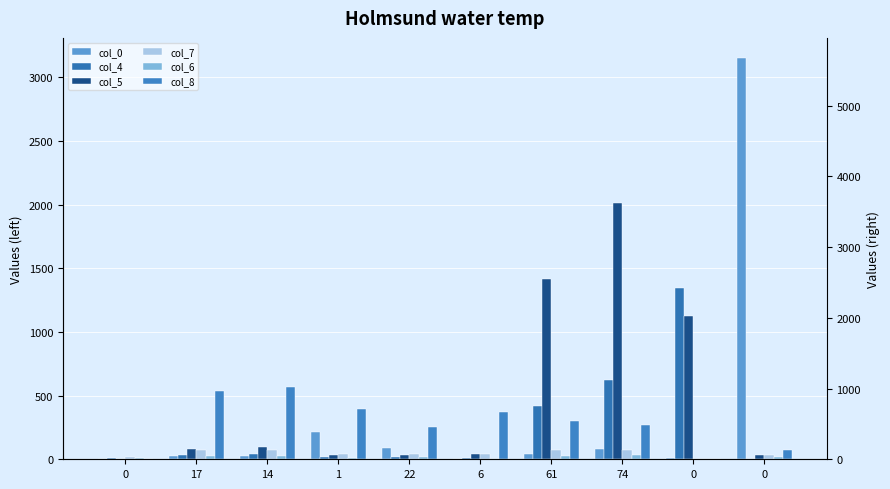

What is the difference between the col_4 values at 6 and 0?

1337